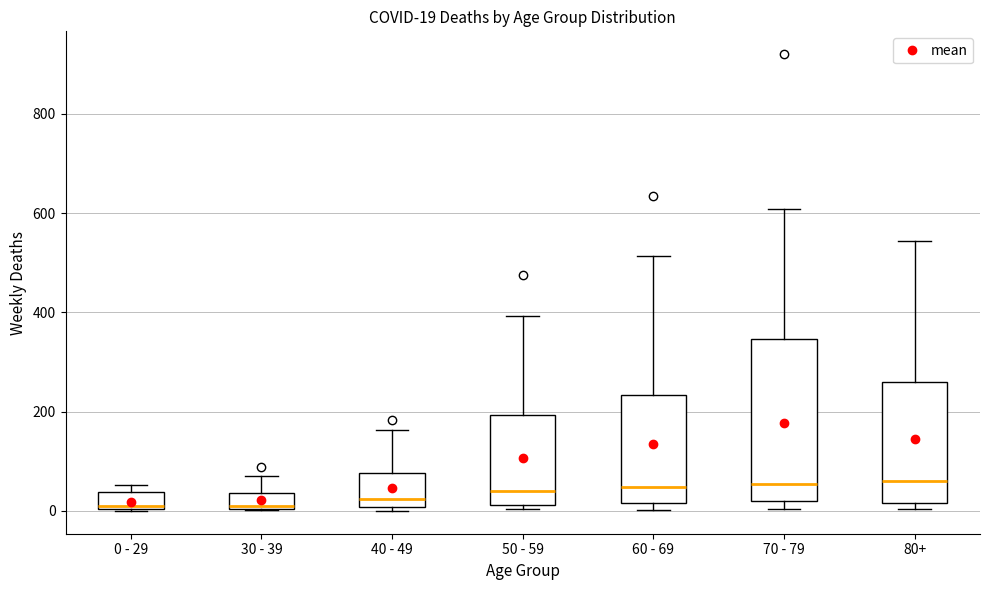

Which box is the tallest, from its lower edge to its upper edge?

70 - 79